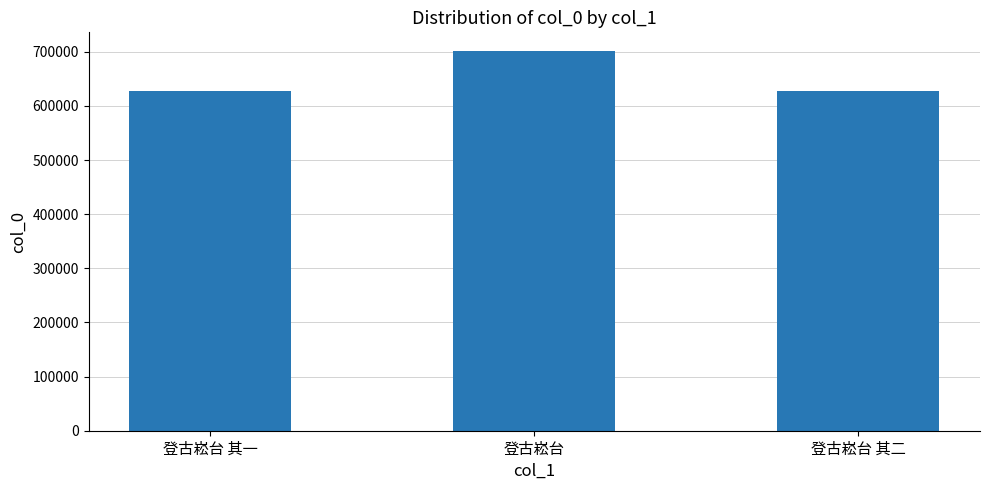

Between 登古崧台 其一 and 登古崧台, which is larger?

登古崧台